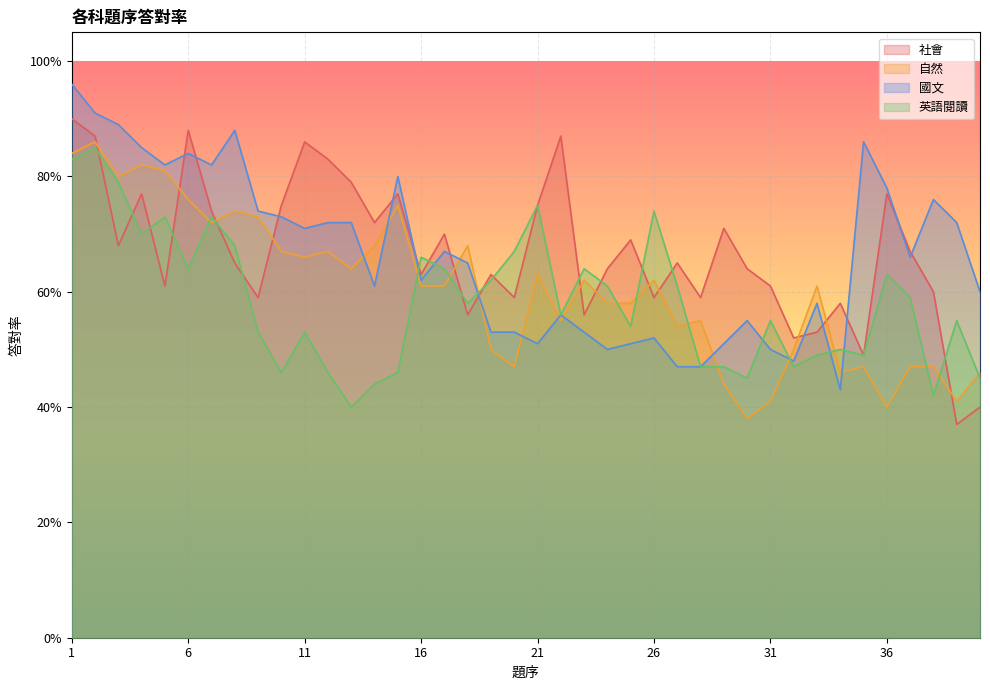

Where is the first local maximum for 社會?

4